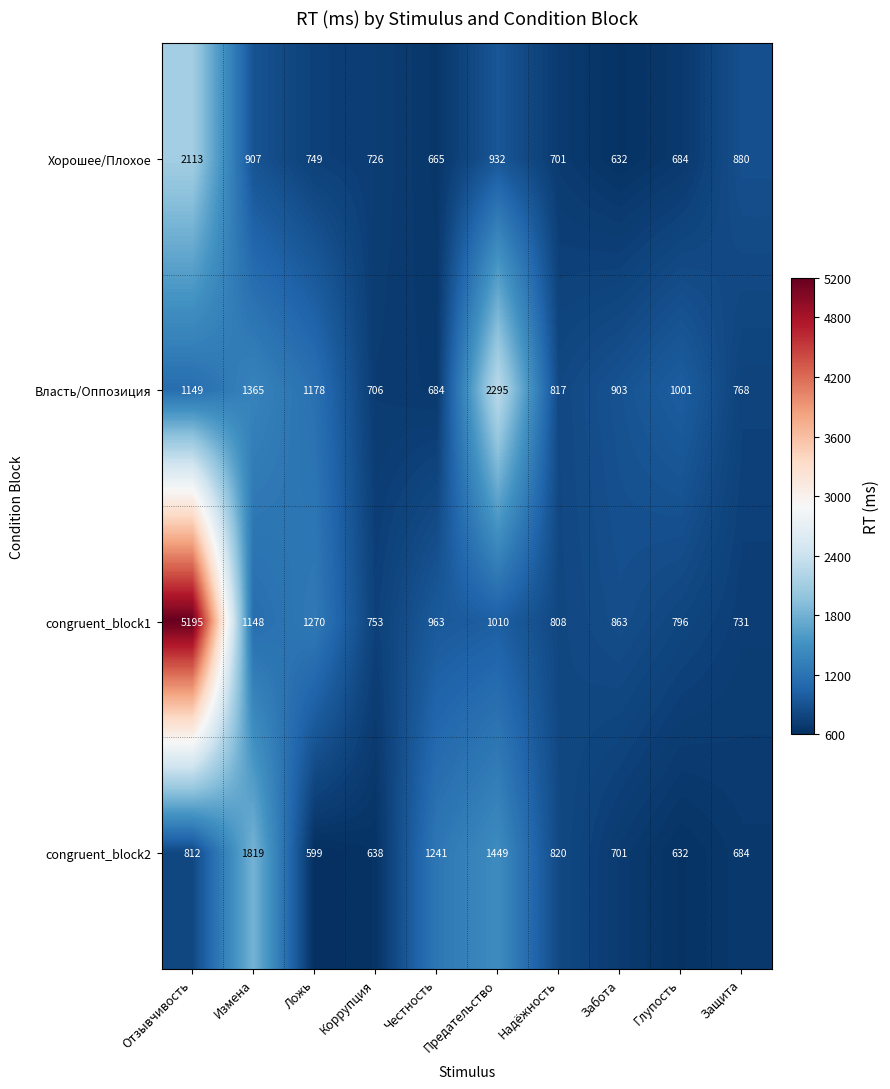

What is the spread (max minus min) of values at Измена?

912